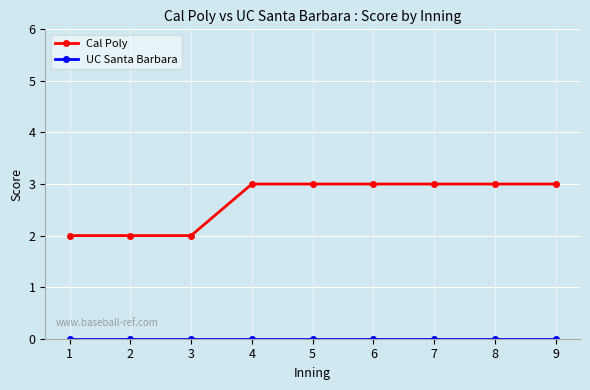

What is the average value of the Cal Poly series?

3